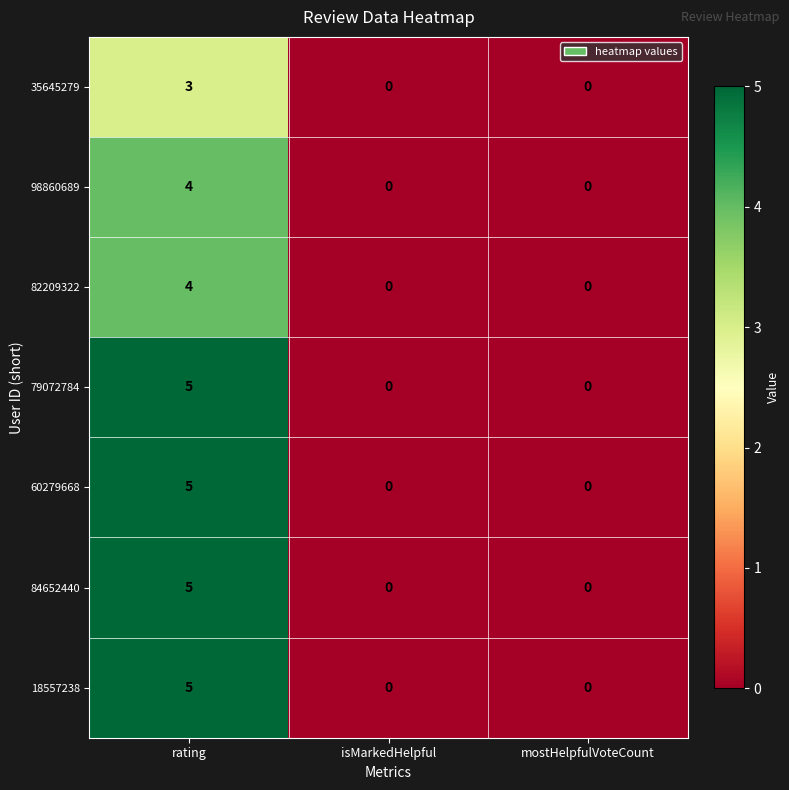

At which category is the sum across all series the highest?

rating